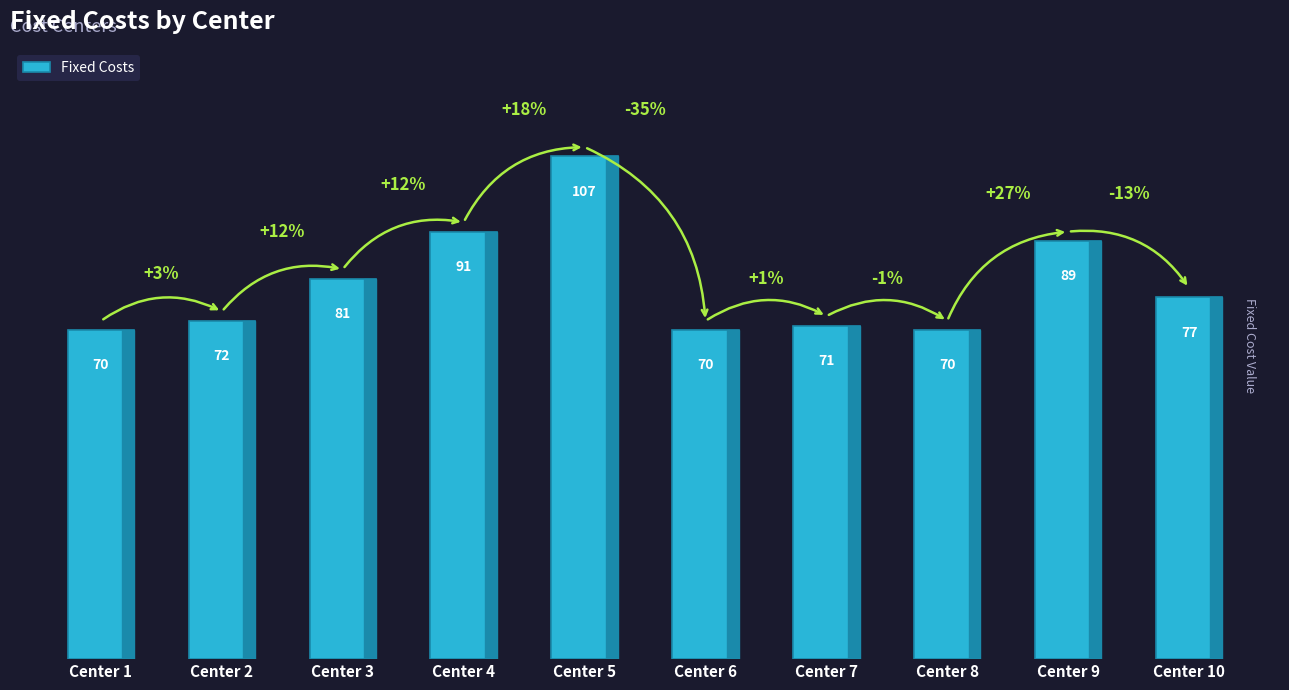

Count the number of data series in this chart.

1